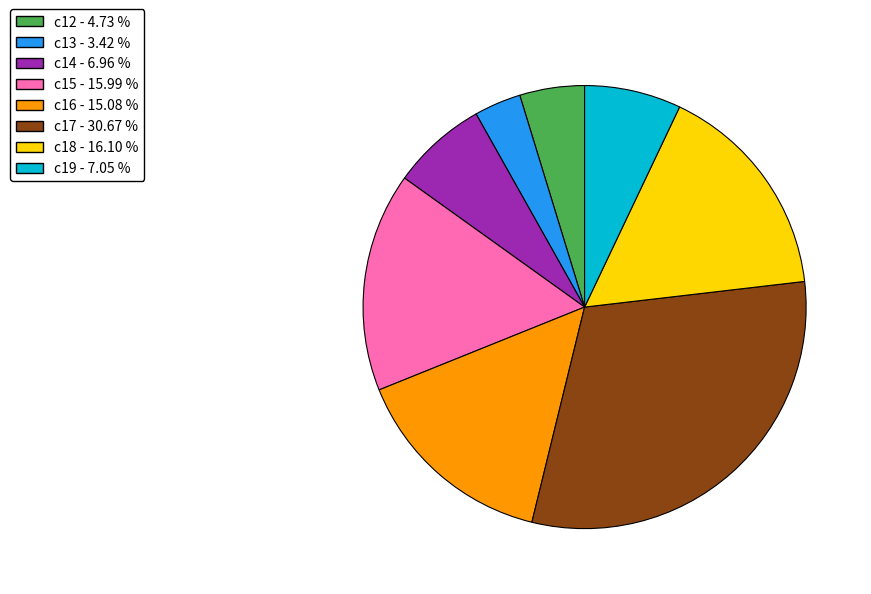

What is the largest slice in the pie chart?

c17